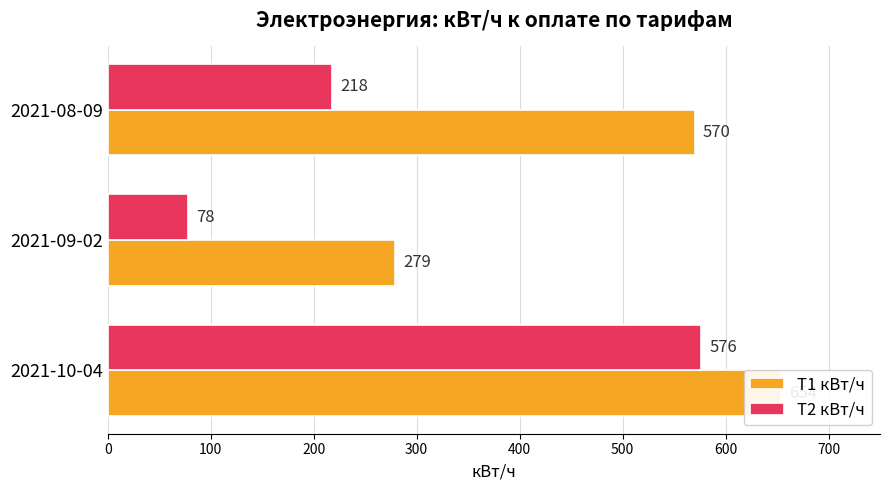

At how many categories does at least one series exceed 393?

2